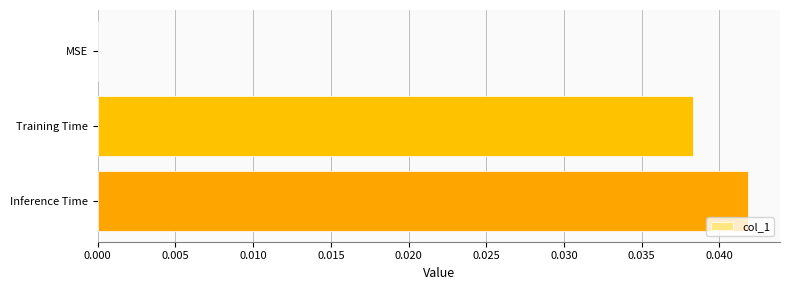

True or false: the data shows 0.0 at Training Time.

True